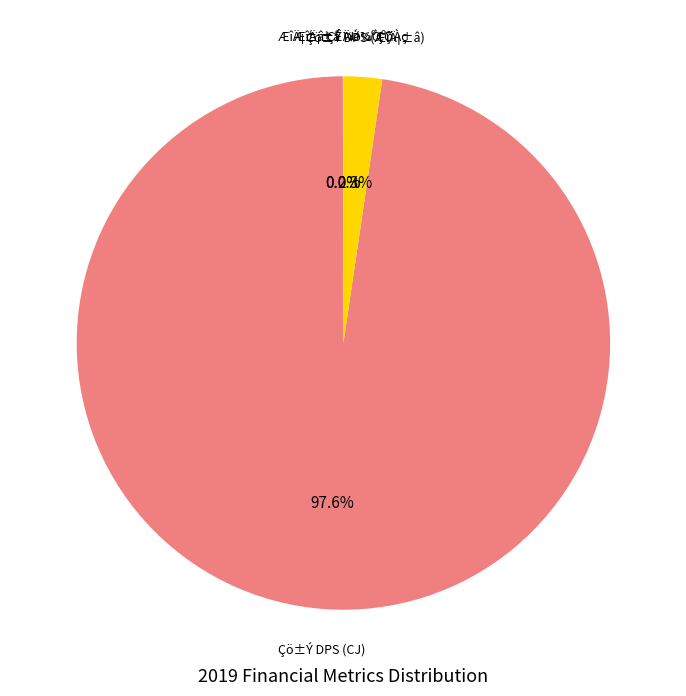

Is there any slice that represents more than half of the pie?

Yes